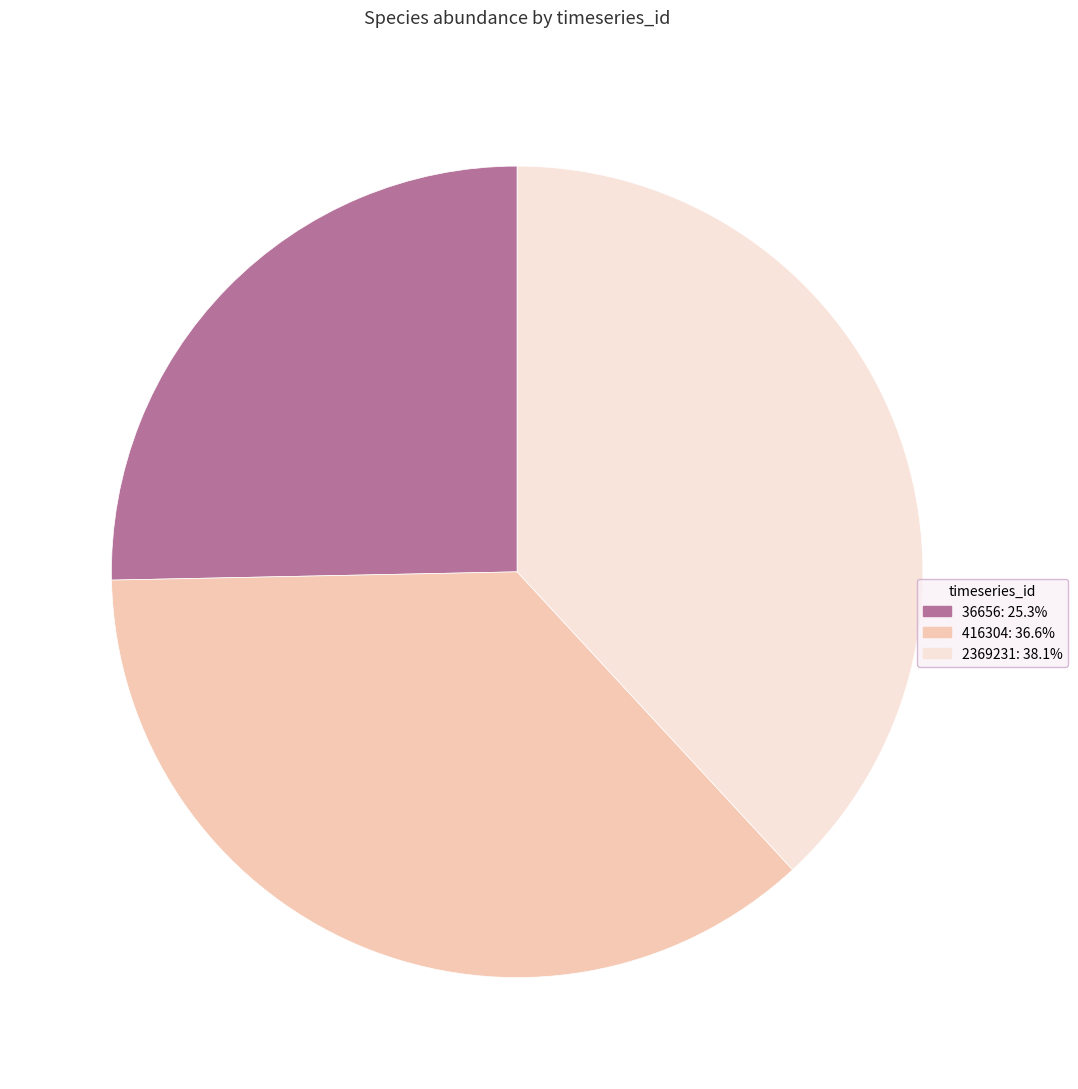

Do 36656: 25.3% and 416304: 36.6% together represent more than half of the pie?

Yes